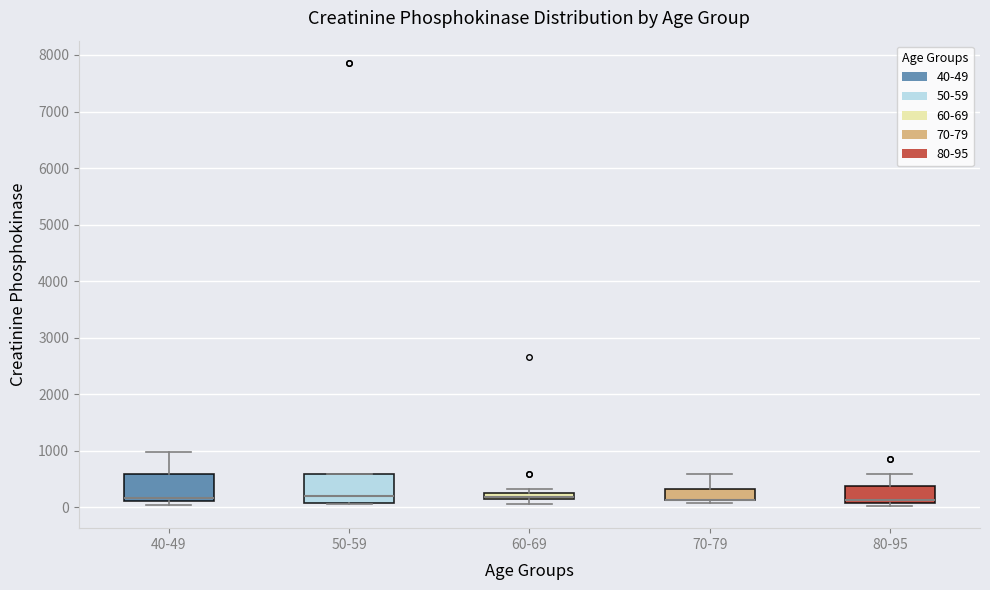

Where is the upper edge of the box for 50-59 on the y-axis? The values are not printed on the chart, so give them approximately, as read against the axis.

600